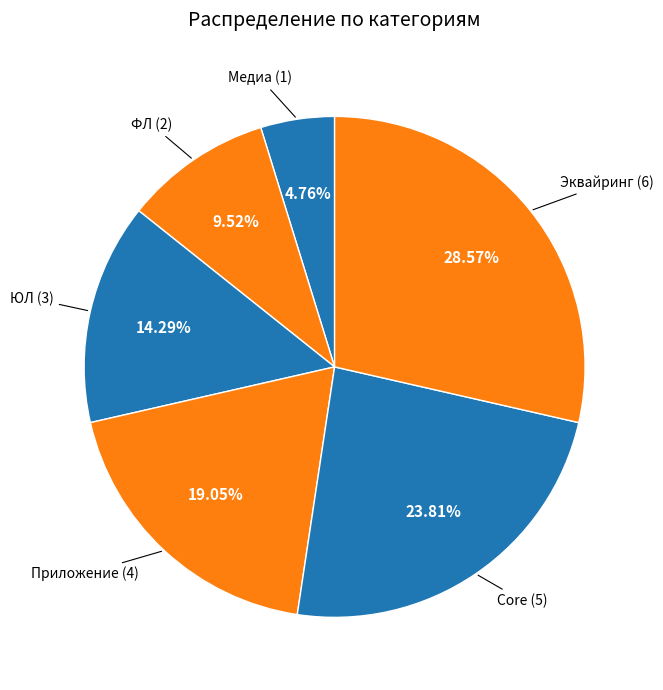

Does any single category account for the majority?

No